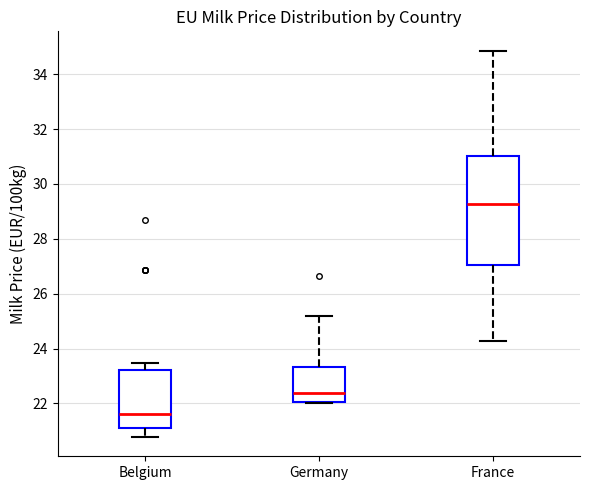

Comparing the boxes themselves (not the whiskers), which one is the tallest?

France